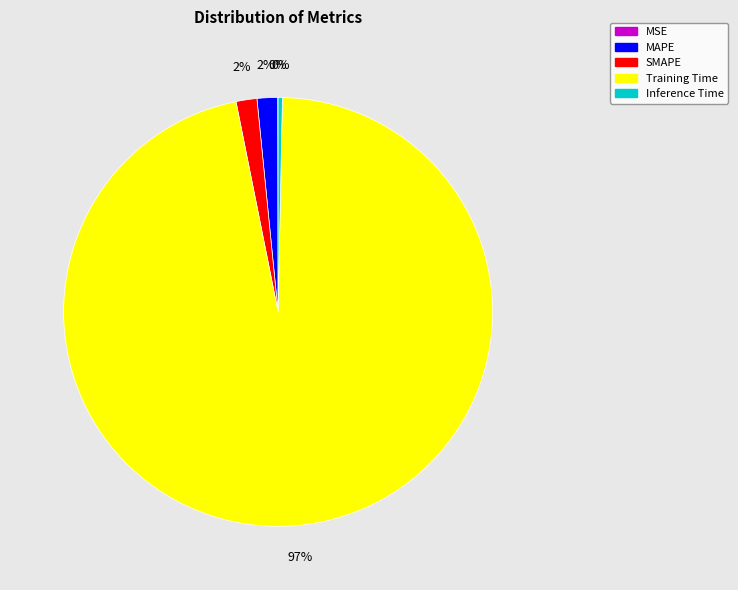

Is it true that SMAPE is 2% of the pie?

True